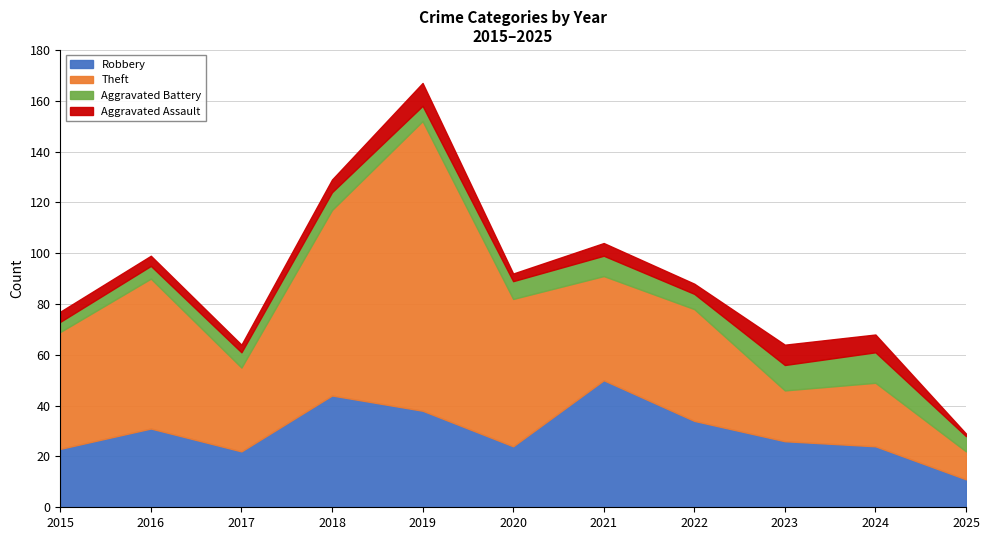

Which series changed the most between 2019 and 2021?

Theft